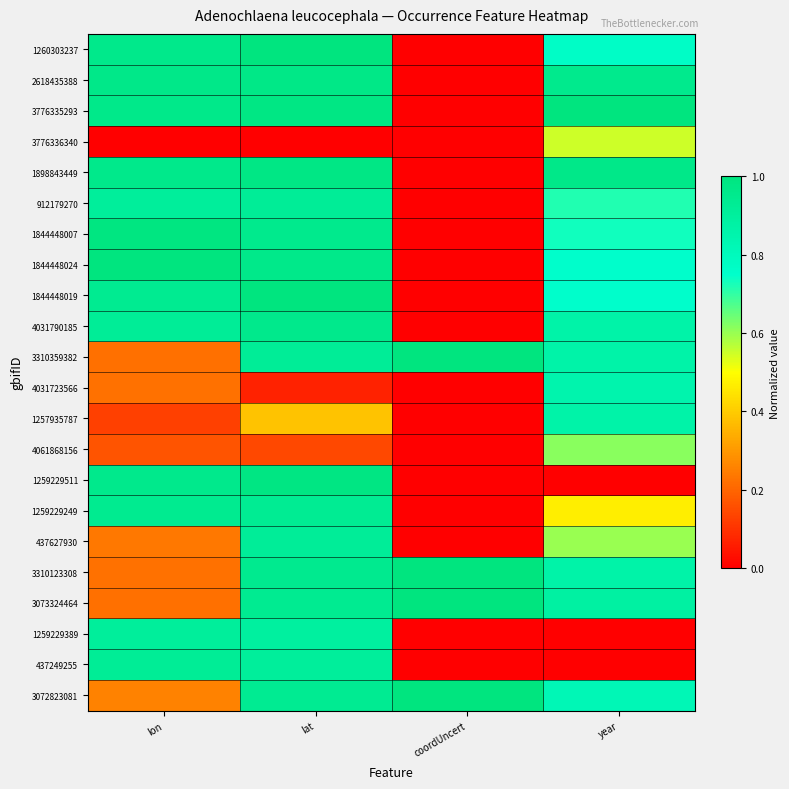

Reading right to left, extract all data points from this chart.

1260303237: year=0.8	coordUncert=0.0	lat=1.0	lon=1.0
2618435388: year=0.9	coordUncert=0.0	lat=1.0	lon=1.0
3776335293: year=1.0	coordUncert=0.0	lat=1.0	lon=1.0
3776336340: year=0.6	coordUncert=0.0	lat=0.0	lon=0.0
1898843449: year=1.0	coordUncert=0.0	lat=1.0	lon=1.0
912179270: year=0.7	coordUncert=0.0	lat=0.9	lon=0.9
1844448007: year=0.7	coordUncert=0.0	lat=1.0	lon=1.0
1844448024: year=0.8	coordUncert=0.0	lat=1.0	lon=1.0
1844448019: year=0.8	coordUncert=0.0	lat=1.0	lon=0.9
4031790185: year=0.9	coordUncert=0.0	lat=1.0	lon=0.9
3310359382: year=0.9	coordUncert=1.0	lat=0.9	lon=0.2
4031723566: year=0.8	coordUncert=0.0	lat=0.1	lon=0.2
1257935787: year=0.9	coordUncert=0.0	lat=0.4	lon=0.1
4061868156: year=0.6	coordUncert=0.0	lat=0.1	lon=0.2
1259229511: year=0.0	coordUncert=0.0	lat=1.0	lon=1.0
1259229249: year=0.5	coordUncert=0.0	lat=0.9	lon=0.9
437627930: year=0.6	coordUncert=0.0	lat=0.9	lon=0.2
3310123308: year=0.9	coordUncert=1.0	lat=0.9	lon=0.2
3073324464: year=0.9	coordUncert=1.0	lat=0.9	lon=0.2
1259229389: year=0.0	coordUncert=0.0	lat=0.9	lon=0.9
437249255: year=0.0	coordUncert=0.0	lat=0.9	lon=0.9
3072823081: year=0.8	coordUncert=1.0	lat=0.9	lon=0.3